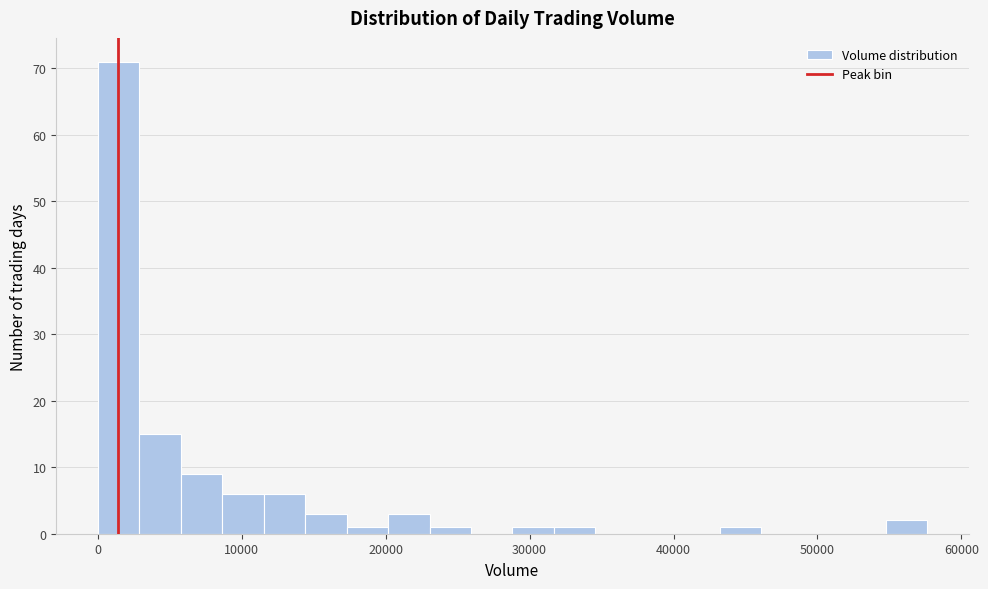

Read against the x-axis, roughly where is the centre of the tallest bar?

1000